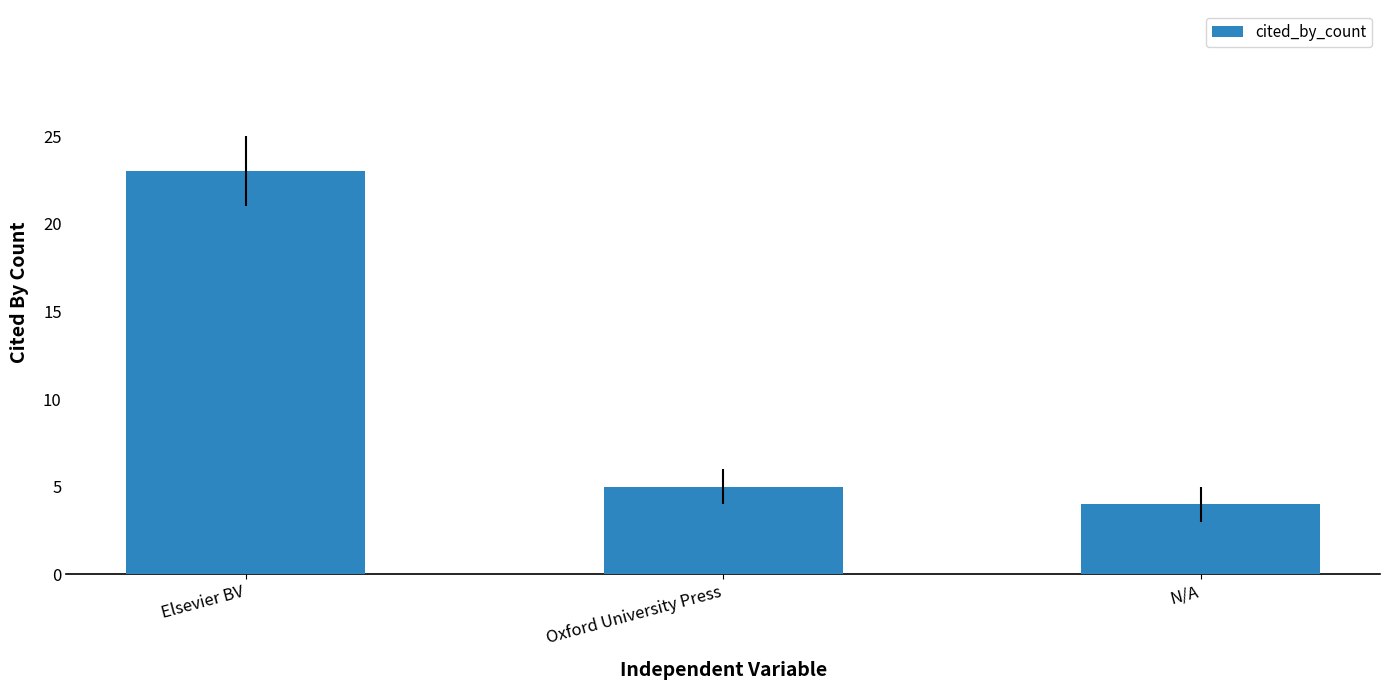

List the labels in order of value, largest first.

Elsevier BV, Oxford University Press, N/A